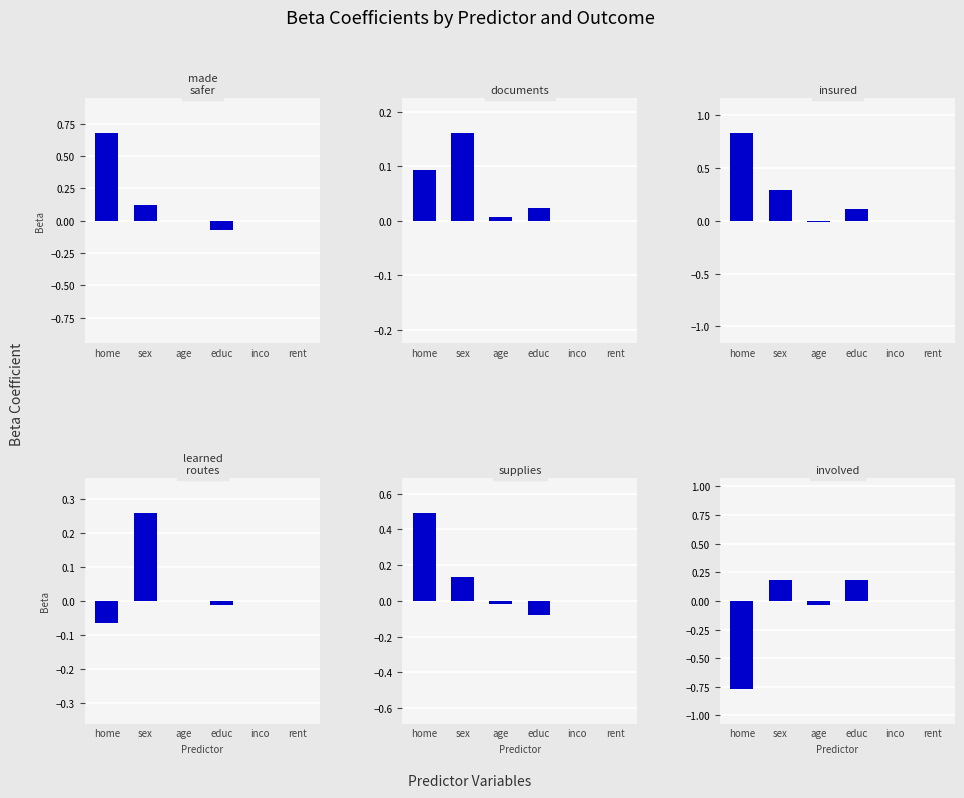

Rank the series by their maximum value, from lowest to highest.

documents, involved, learned_routes, supplies, made_safer, insured